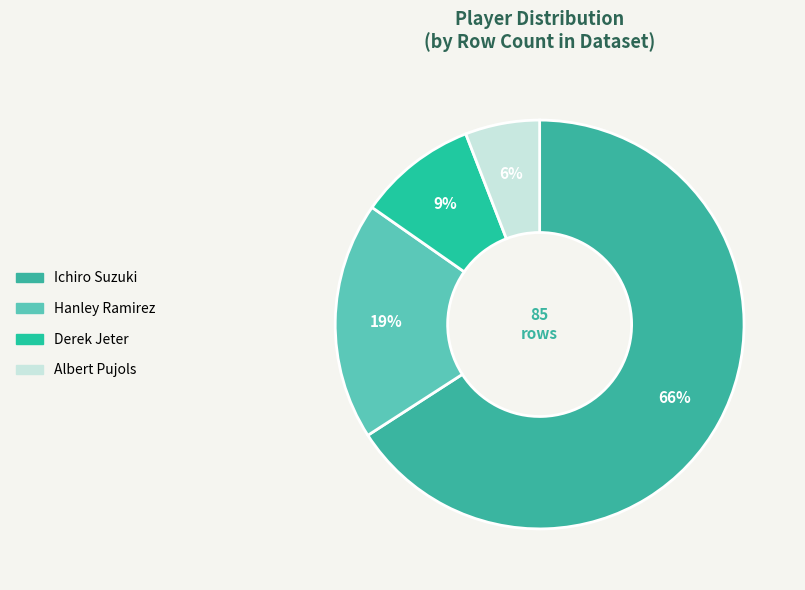

To the nearest percent, what portion does Derek Jeter represent?

9%